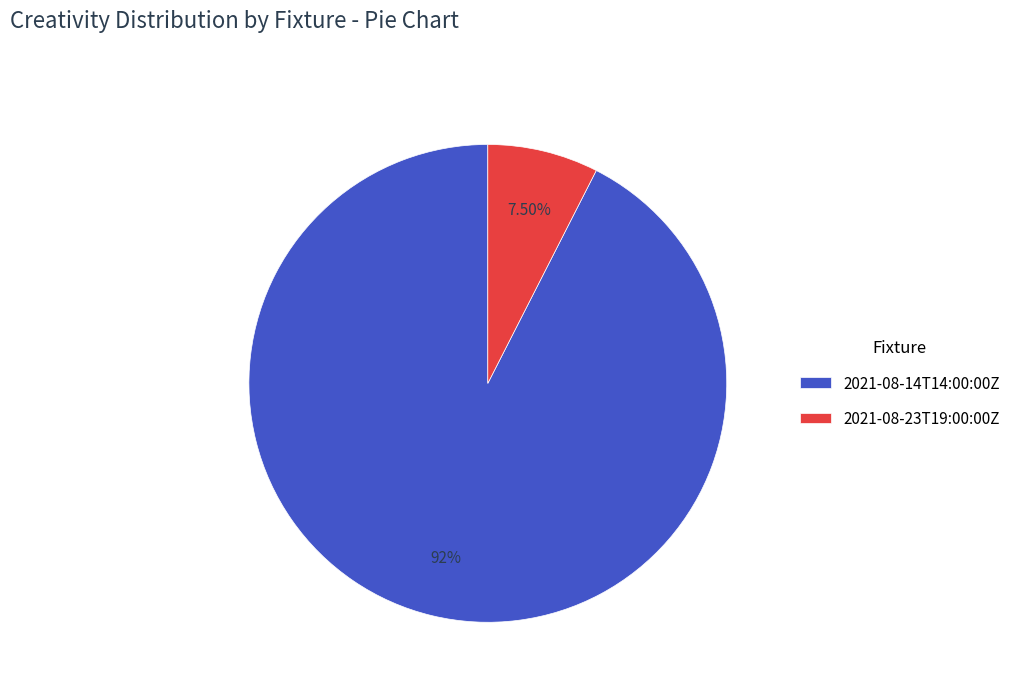

Do 2021-08-23T19:00:00Z and 2021-08-14T14:00:00Z together represent more than half of the pie?

Yes